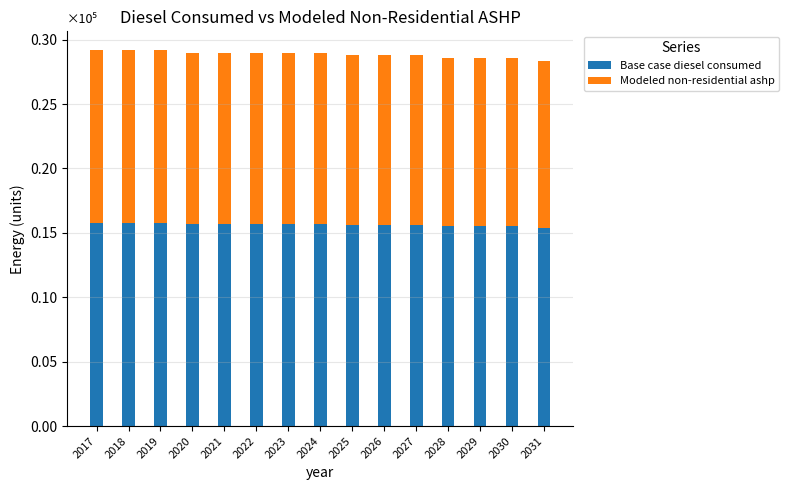

Are the bars grouped side by side (vs. stacked)?

No